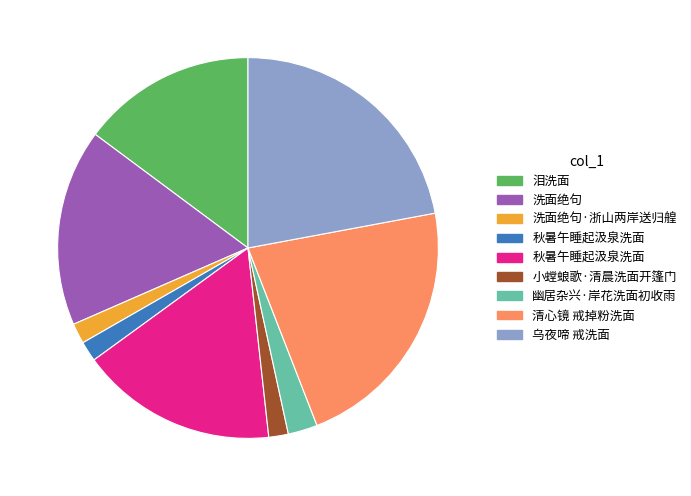

Count the number of slices in the pie.

9